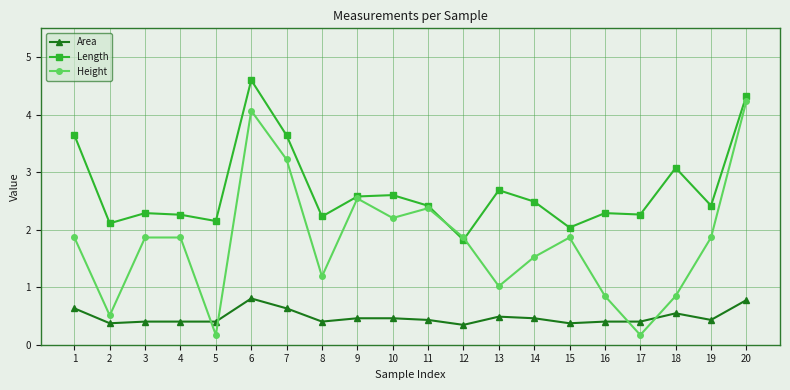

How many lines are shown in the chart?

3